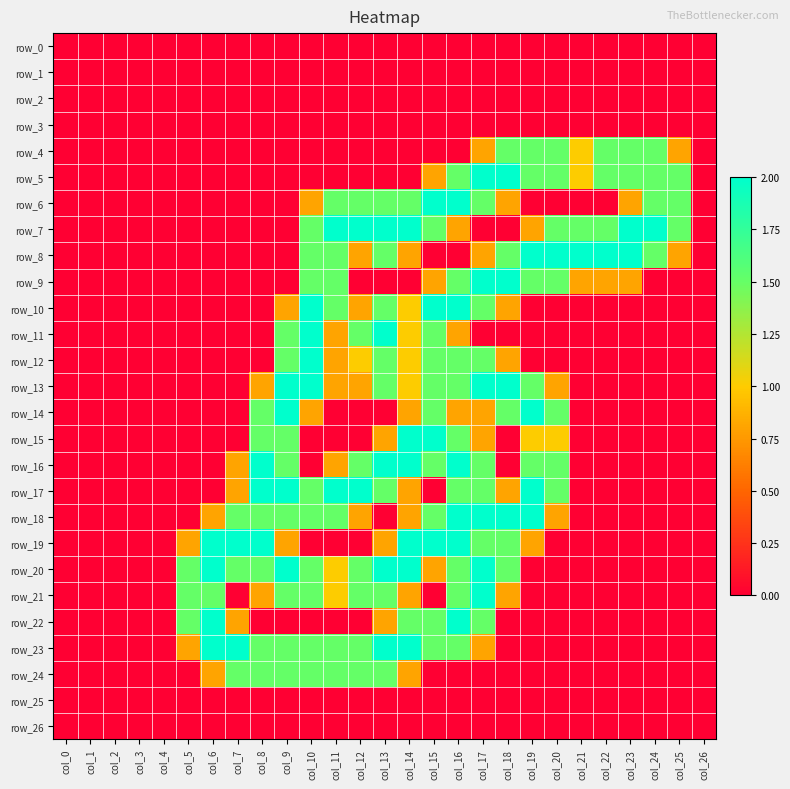

Reading right to left, transcribe all the data shown in this chart.

row_0: col_26=0.0	col_25=0.0	col_24=0.0	col_23=0.0	col_22=0.0	col_21=0.0	col_20=0.0	col_19=0.0	col_18=0.0	col_17=0.0	col_16=0.0	col_15=0.0	col_14=0.0	col_13=0.0	col_12=0.0	col_11=0.0	col_10=0.0	col_9=0.0	col_8=0.0	col_7=0.0	col_6=0.0	col_5=0.0	col_4=0.0	col_3=0.0	col_2=0.0	col_1=0.0	col_0=0.0
row_1: col_26=0.0	col_25=0.0	col_24=0.0	col_23=0.0	col_22=0.0	col_21=0.0	col_20=0.0	col_19=0.0	col_18=0.0	col_17=0.0	col_16=0.0	col_15=0.0	col_14=0.0	col_13=0.0	col_12=0.0	col_11=0.0	col_10=0.0	col_9=0.0	col_8=0.0	col_7=0.0	col_6=0.0	col_5=0.0	col_4=0.0	col_3=0.0	col_2=0.0	col_1=0.0	col_0=0.0
row_2: col_26=0.0	col_25=0.0	col_24=0.0	col_23=0.0	col_22=0.0	col_21=0.0	col_20=0.0	col_19=0.0	col_18=0.0	col_17=0.0	col_16=0.0	col_15=0.0	col_14=0.0	col_13=0.0	col_12=0.0	col_11=0.0	col_10=0.0	col_9=0.0	col_8=0.0	col_7=0.0	col_6=0.0	col_5=0.0	col_4=0.0	col_3=0.0	col_2=0.0	col_1=0.0	col_0=0.0
row_3: col_26=0.0	col_25=0.0	col_24=0.0	col_23=0.0	col_22=0.0	col_21=0.0	col_20=0.0	col_19=0.0	col_18=0.0	col_17=0.0	col_16=0.0	col_15=0.0	col_14=0.0	col_13=0.0	col_12=0.0	col_11=0.0	col_10=0.0	col_9=0.0	col_8=0.0	col_7=0.0	col_6=0.0	col_5=0.0	col_4=0.0	col_3=0.0	col_2=0.0	col_1=0.0	col_0=0.0
row_4: col_26=0.0	col_25=0.8	col_24=1.5	col_23=1.5	col_22=1.5	col_21=1.0	col_20=1.5	col_19=1.5	col_18=1.5	col_17=0.8	col_16=0.0	col_15=0.0	col_14=0.0	col_13=0.0	col_12=0.0	col_11=0.0	col_10=0.0	col_9=0.0	col_8=0.0	col_7=0.0	col_6=0.0	col_5=0.0	col_4=0.0	col_3=0.0	col_2=0.0	col_1=0.0	col_0=0.0
row_5: col_26=0.0	col_25=1.5	col_24=1.5	col_23=1.5	col_22=1.5	col_21=1.0	col_20=1.5	col_19=1.5	col_18=2.0	col_17=2.0	col_16=1.5	col_15=0.8	col_14=0.0	col_13=0.0	col_12=0.0	col_11=0.0	col_10=0.0	col_9=0.0	col_8=0.0	col_7=0.0	col_6=0.0	col_5=0.0	col_4=0.0	col_3=0.0	col_2=0.0	col_1=0.0	col_0=0.0
row_6: col_26=0.0	col_25=1.5	col_24=1.5	col_23=0.8	col_22=0.0	col_21=0.0	col_20=0.0	col_19=0.0	col_18=0.8	col_17=1.5	col_16=2.0	col_15=2.0	col_14=1.5	col_13=1.5	col_12=1.5	col_11=1.5	col_10=0.8	col_9=0.0	col_8=0.0	col_7=0.0	col_6=0.0	col_5=0.0	col_4=0.0	col_3=0.0	col_2=0.0	col_1=0.0	col_0=0.0
row_7: col_26=0.0	col_25=1.5	col_24=2.0	col_23=2.0	col_22=1.5	col_21=1.5	col_20=1.5	col_19=0.8	col_18=0.0	col_17=0.0	col_16=0.8	col_15=1.5	col_14=2.0	col_13=2.0	col_12=2.0	col_11=2.0	col_10=1.5	col_9=0.0	col_8=0.0	col_7=0.0	col_6=0.0	col_5=0.0	col_4=0.0	col_3=0.0	col_2=0.0	col_1=0.0	col_0=0.0
row_8: col_26=0.0	col_25=0.8	col_24=1.5	col_23=2.0	col_22=2.0	col_21=2.0	col_20=2.0	col_19=2.0	col_18=1.5	col_17=0.8	col_16=0.0	col_15=0.0	col_14=0.8	col_13=1.5	col_12=0.8	col_11=1.5	col_10=1.5	col_9=0.0	col_8=0.0	col_7=0.0	col_6=0.0	col_5=0.0	col_4=0.0	col_3=0.0	col_2=0.0	col_1=0.0	col_0=0.0
row_9: col_26=0.0	col_25=0.0	col_24=0.0	col_23=0.8	col_22=0.8	col_21=0.8	col_20=1.5	col_19=1.5	col_18=2.0	col_17=2.0	col_16=1.5	col_15=0.8	col_14=0.0	col_13=0.0	col_12=0.0	col_11=1.5	col_10=1.5	col_9=0.0	col_8=0.0	col_7=0.0	col_6=0.0	col_5=0.0	col_4=0.0	col_3=0.0	col_2=0.0	col_1=0.0	col_0=0.0
row_10: col_26=0.0	col_25=0.0	col_24=0.0	col_23=0.0	col_22=0.0	col_21=0.0	col_20=0.0	col_19=0.0	col_18=0.8	col_17=1.5	col_16=2.0	col_15=2.0	col_14=1.0	col_13=1.5	col_12=0.8	col_11=1.5	col_10=2.0	col_9=0.8	col_8=0.0	col_7=0.0	col_6=0.0	col_5=0.0	col_4=0.0	col_3=0.0	col_2=0.0	col_1=0.0	col_0=0.0
row_11: col_26=0.0	col_25=0.0	col_24=0.0	col_23=0.0	col_22=0.0	col_21=0.0	col_20=0.0	col_19=0.0	col_18=0.0	col_17=0.0	col_16=0.8	col_15=1.5	col_14=1.0	col_13=2.0	col_12=1.5	col_11=0.8	col_10=2.0	col_9=1.5	col_8=0.0	col_7=0.0	col_6=0.0	col_5=0.0	col_4=0.0	col_3=0.0	col_2=0.0	col_1=0.0	col_0=0.0
row_12: col_26=0.0	col_25=0.0	col_24=0.0	col_23=0.0	col_22=0.0	col_21=0.0	col_20=0.0	col_19=0.0	col_18=0.8	col_17=1.5	col_16=1.5	col_15=1.5	col_14=1.0	col_13=1.5	col_12=1.0	col_11=0.8	col_10=2.0	col_9=1.5	col_8=0.0	col_7=0.0	col_6=0.0	col_5=0.0	col_4=0.0	col_3=0.0	col_2=0.0	col_1=0.0	col_0=0.0
row_13: col_26=0.0	col_25=0.0	col_24=0.0	col_23=0.0	col_22=0.0	col_21=0.0	col_20=0.8	col_19=1.5	col_18=2.0	col_17=2.0	col_16=1.5	col_15=1.5	col_14=1.0	col_13=1.5	col_12=0.8	col_11=0.8	col_10=2.0	col_9=2.0	col_8=0.8	col_7=0.0	col_6=0.0	col_5=0.0	col_4=0.0	col_3=0.0	col_2=0.0	col_1=0.0	col_0=0.0
row_14: col_26=0.0	col_25=0.0	col_24=0.0	col_23=0.0	col_22=0.0	col_21=0.0	col_20=1.5	col_19=2.0	col_18=1.5	col_17=0.8	col_16=0.8	col_15=1.5	col_14=0.8	col_13=0.0	col_12=0.0	col_11=0.0	col_10=0.8	col_9=2.0	col_8=1.5	col_7=0.0	col_6=0.0	col_5=0.0	col_4=0.0	col_3=0.0	col_2=0.0	col_1=0.0	col_0=0.0
row_15: col_26=0.0	col_25=0.0	col_24=0.0	col_23=0.0	col_22=0.0	col_21=0.0	col_20=1.0	col_19=1.0	col_18=0.0	col_17=0.8	col_16=1.5	col_15=2.0	col_14=2.0	col_13=0.8	col_12=0.0	col_11=0.0	col_10=0.0	col_9=1.5	col_8=1.5	col_7=0.0	col_6=0.0	col_5=0.0	col_4=0.0	col_3=0.0	col_2=0.0	col_1=0.0	col_0=0.0
row_16: col_26=0.0	col_25=0.0	col_24=0.0	col_23=0.0	col_22=0.0	col_21=0.0	col_20=1.5	col_19=1.5	col_18=0.0	col_17=1.5	col_16=2.0	col_15=1.5	col_14=2.0	col_13=2.0	col_12=1.5	col_11=0.8	col_10=0.0	col_9=1.5	col_8=2.0	col_7=0.8	col_6=0.0	col_5=0.0	col_4=0.0	col_3=0.0	col_2=0.0	col_1=0.0	col_0=0.0
row_17: col_26=0.0	col_25=0.0	col_24=0.0	col_23=0.0	col_22=0.0	col_21=0.0	col_20=1.5	col_19=2.0	col_18=0.8	col_17=1.5	col_16=1.5	col_15=0.0	col_14=0.8	col_13=1.5	col_12=2.0	col_11=2.0	col_10=1.5	col_9=2.0	col_8=2.0	col_7=0.8	col_6=0.0	col_5=0.0	col_4=0.0	col_3=0.0	col_2=0.0	col_1=0.0	col_0=0.0
row_18: col_26=0.0	col_25=0.0	col_24=0.0	col_23=0.0	col_22=0.0	col_21=0.0	col_20=0.8	col_19=2.0	col_18=2.0	col_17=2.0	col_16=2.0	col_15=1.5	col_14=0.8	col_13=0.0	col_12=0.8	col_11=1.5	col_10=1.5	col_9=1.5	col_8=1.5	col_7=1.5	col_6=0.8	col_5=0.0	col_4=0.0	col_3=0.0	col_2=0.0	col_1=0.0	col_0=0.0
row_19: col_26=0.0	col_25=0.0	col_24=0.0	col_23=0.0	col_22=0.0	col_21=0.0	col_20=0.0	col_19=0.8	col_18=1.5	col_17=1.5	col_16=2.0	col_15=2.0	col_14=2.0	col_13=0.8	col_12=0.0	col_11=0.0	col_10=0.0	col_9=0.8	col_8=2.0	col_7=2.0	col_6=2.0	col_5=0.8	col_4=0.0	col_3=0.0	col_2=0.0	col_1=0.0	col_0=0.0
row_20: col_26=0.0	col_25=0.0	col_24=0.0	col_23=0.0	col_22=0.0	col_21=0.0	col_20=0.0	col_19=0.0	col_18=1.5	col_17=2.0	col_16=1.5	col_15=0.8	col_14=2.0	col_13=2.0	col_12=1.5	col_11=1.0	col_10=1.5	col_9=2.0	col_8=1.5	col_7=1.5	col_6=2.0	col_5=1.5	col_4=0.0	col_3=0.0	col_2=0.0	col_1=0.0	col_0=0.0
row_21: col_26=0.0	col_25=0.0	col_24=0.0	col_23=0.0	col_22=0.0	col_21=0.0	col_20=0.0	col_19=0.0	col_18=0.8	col_17=2.0	col_16=1.5	col_15=0.0	col_14=0.8	col_13=1.5	col_12=1.5	col_11=1.0	col_10=1.5	col_9=1.5	col_8=0.8	col_7=0.0	col_6=1.5	col_5=1.5	col_4=0.0	col_3=0.0	col_2=0.0	col_1=0.0	col_0=0.0
row_22: col_26=0.0	col_25=0.0	col_24=0.0	col_23=0.0	col_22=0.0	col_21=0.0	col_20=0.0	col_19=0.0	col_18=0.0	col_17=1.5	col_16=2.0	col_15=1.5	col_14=1.5	col_13=0.8	col_12=0.0	col_11=0.0	col_10=0.0	col_9=0.0	col_8=0.0	col_7=0.8	col_6=2.0	col_5=1.5	col_4=0.0	col_3=0.0	col_2=0.0	col_1=0.0	col_0=0.0
row_23: col_26=0.0	col_25=0.0	col_24=0.0	col_23=0.0	col_22=0.0	col_21=0.0	col_20=0.0	col_19=0.0	col_18=0.0	col_17=0.8	col_16=1.5	col_15=1.5	col_14=2.0	col_13=2.0	col_12=1.5	col_11=1.5	col_10=1.5	col_9=1.5	col_8=1.5	col_7=2.0	col_6=2.0	col_5=0.8	col_4=0.0	col_3=0.0	col_2=0.0	col_1=0.0	col_0=0.0
row_24: col_26=0.0	col_25=0.0	col_24=0.0	col_23=0.0	col_22=0.0	col_21=0.0	col_20=0.0	col_19=0.0	col_18=0.0	col_17=0.0	col_16=0.0	col_15=0.0	col_14=0.8	col_13=1.5	col_12=1.5	col_11=1.5	col_10=1.5	col_9=1.5	col_8=1.5	col_7=1.5	col_6=0.8	col_5=0.0	col_4=0.0	col_3=0.0	col_2=0.0	col_1=0.0	col_0=0.0
row_25: col_26=0.0	col_25=0.0	col_24=0.0	col_23=0.0	col_22=0.0	col_21=0.0	col_20=0.0	col_19=0.0	col_18=0.0	col_17=0.0	col_16=0.0	col_15=0.0	col_14=0.0	col_13=0.0	col_12=0.0	col_11=0.0	col_10=0.0	col_9=0.0	col_8=0.0	col_7=0.0	col_6=0.0	col_5=0.0	col_4=0.0	col_3=0.0	col_2=0.0	col_1=0.0	col_0=0.0
row_26: col_26=0.0	col_25=0.0	col_24=0.0	col_23=0.0	col_22=0.0	col_21=0.0	col_20=0.0	col_19=0.0	col_18=0.0	col_17=0.0	col_16=0.0	col_15=0.0	col_14=0.0	col_13=0.0	col_12=0.0	col_11=0.0	col_10=0.0	col_9=0.0	col_8=0.0	col_7=0.0	col_6=0.0	col_5=0.0	col_4=0.0	col_3=0.0	col_2=0.0	col_1=0.0	col_0=0.0